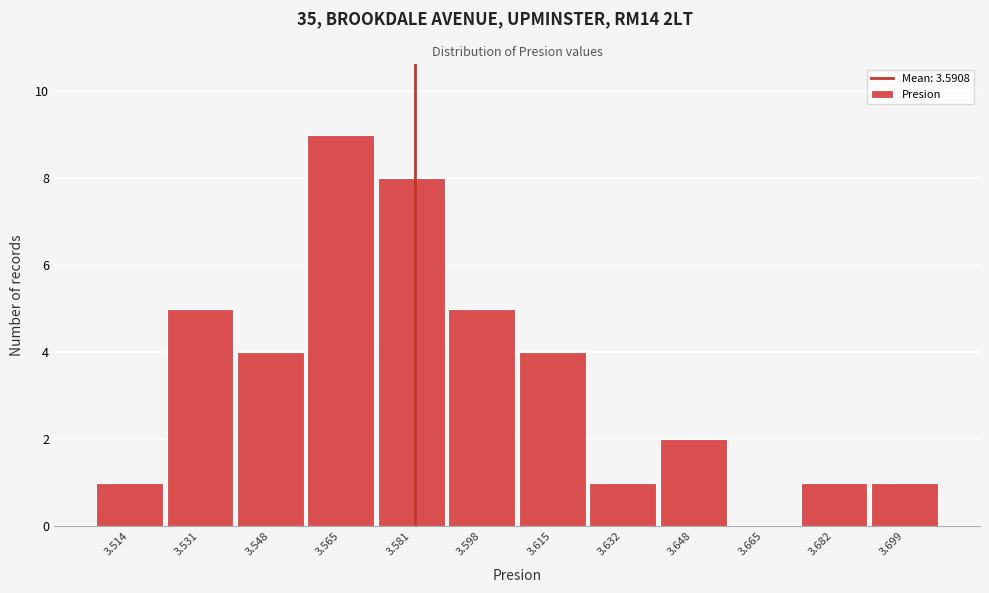

Reading left to right, what are all the values shown in this chart?

3.514=1	3.531=5	3.548=4	3.565=9	3.581=8	3.598=5	3.615=4	3.632=1	3.648=2	3.665=0	3.682=1	3.699=1